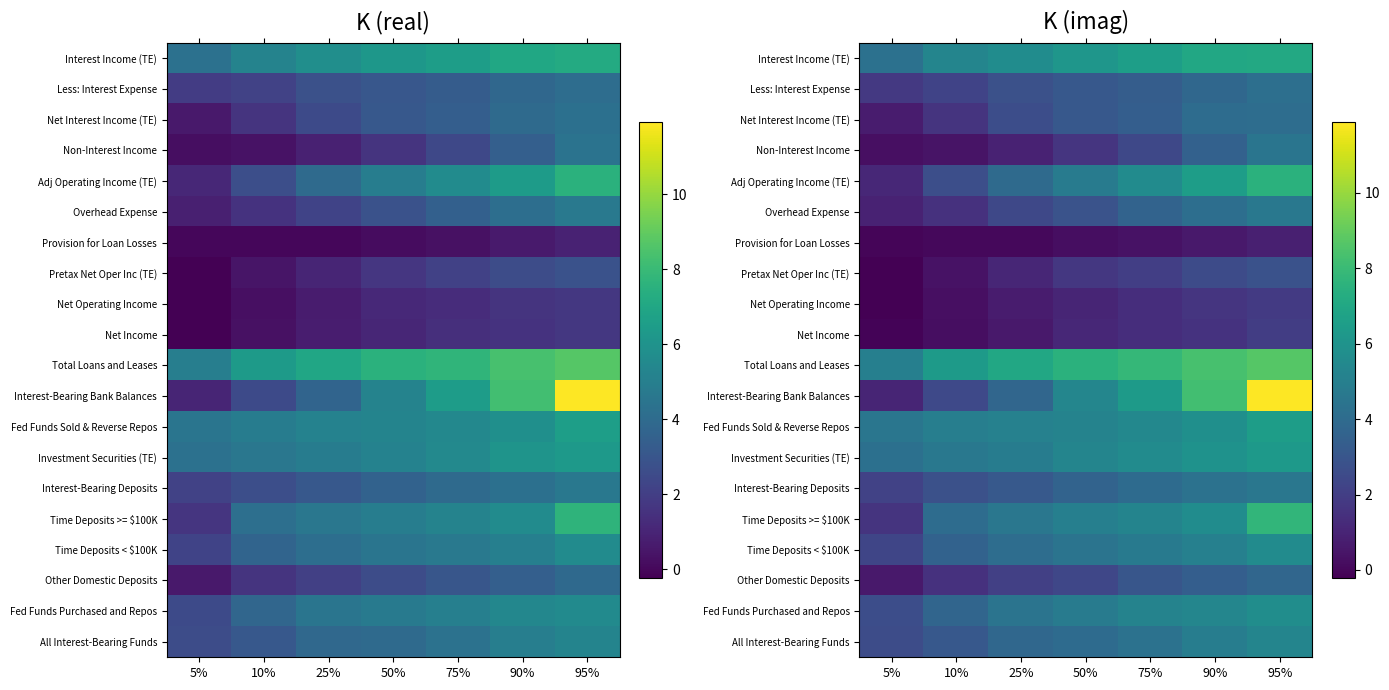

Is it true that Total Loans and Leases equals 6.4 at 10%?

True